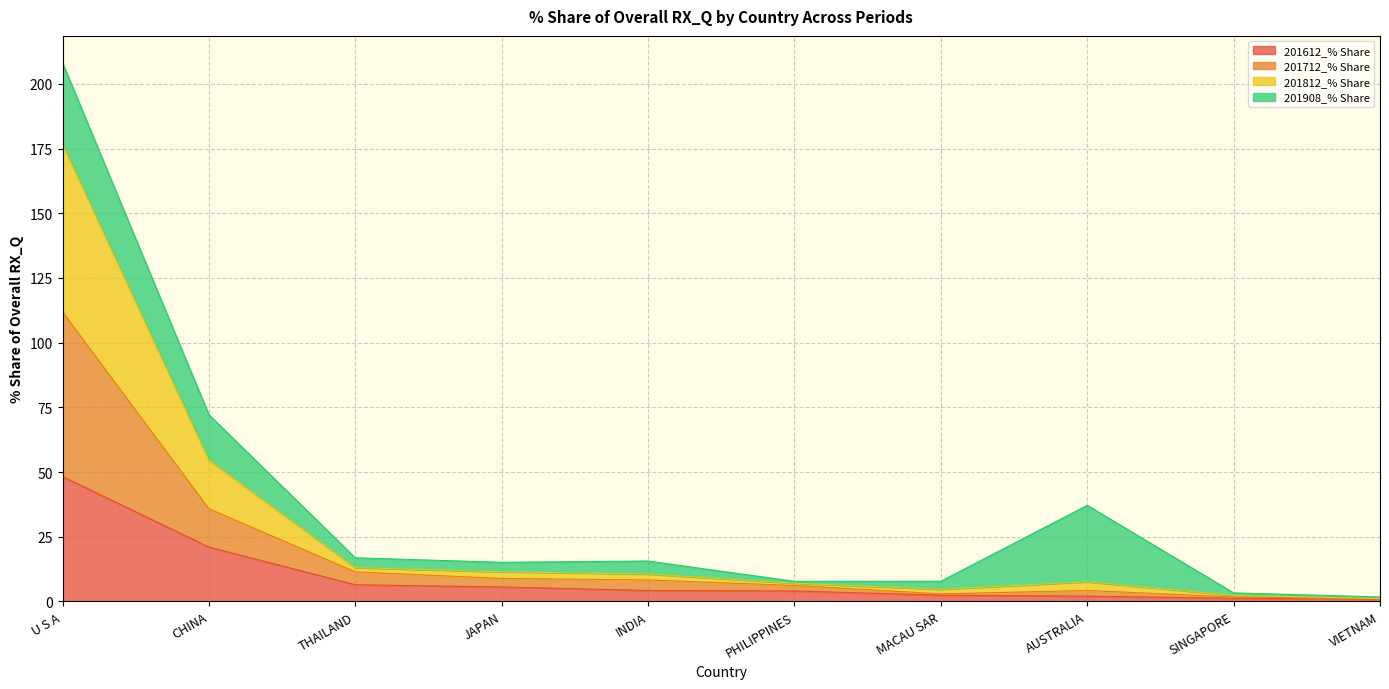

What is the total value across all series at U S A?

208.1